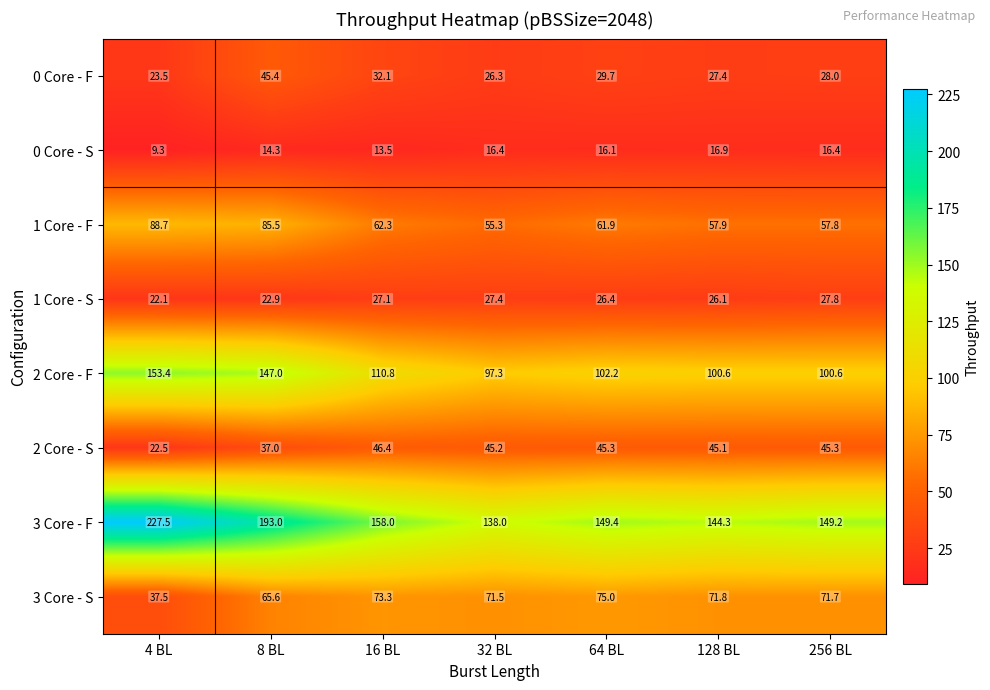

At which category is the sum across all series the highest?

8 BL